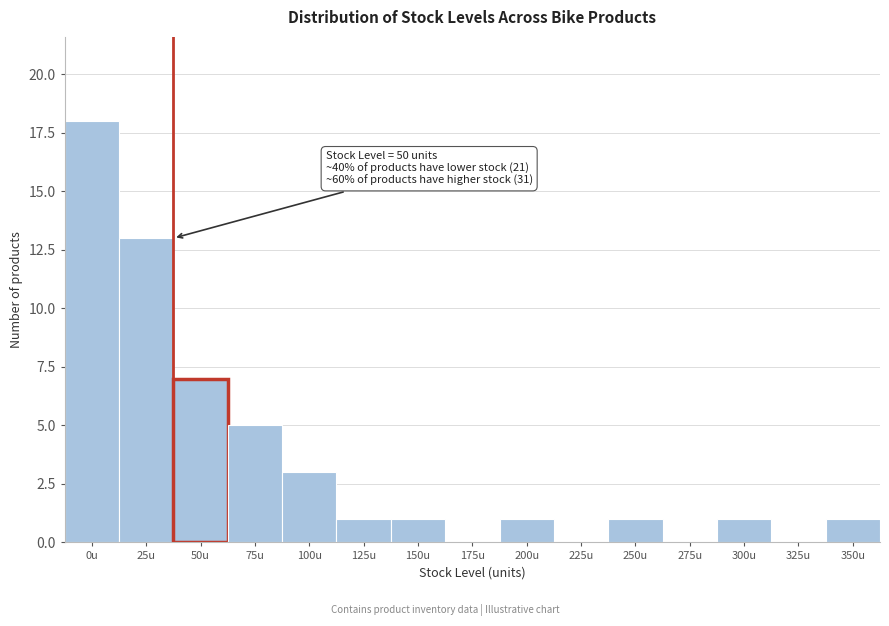

Reading left to right, what are all the values shown in this chart?

0u=18	25u=13	50u=7	75u=5	100u=3	125u=1	150u=1	175u=0	200u=1	225u=0	250u=1	275u=0	300u=1	325u=0	350u=1